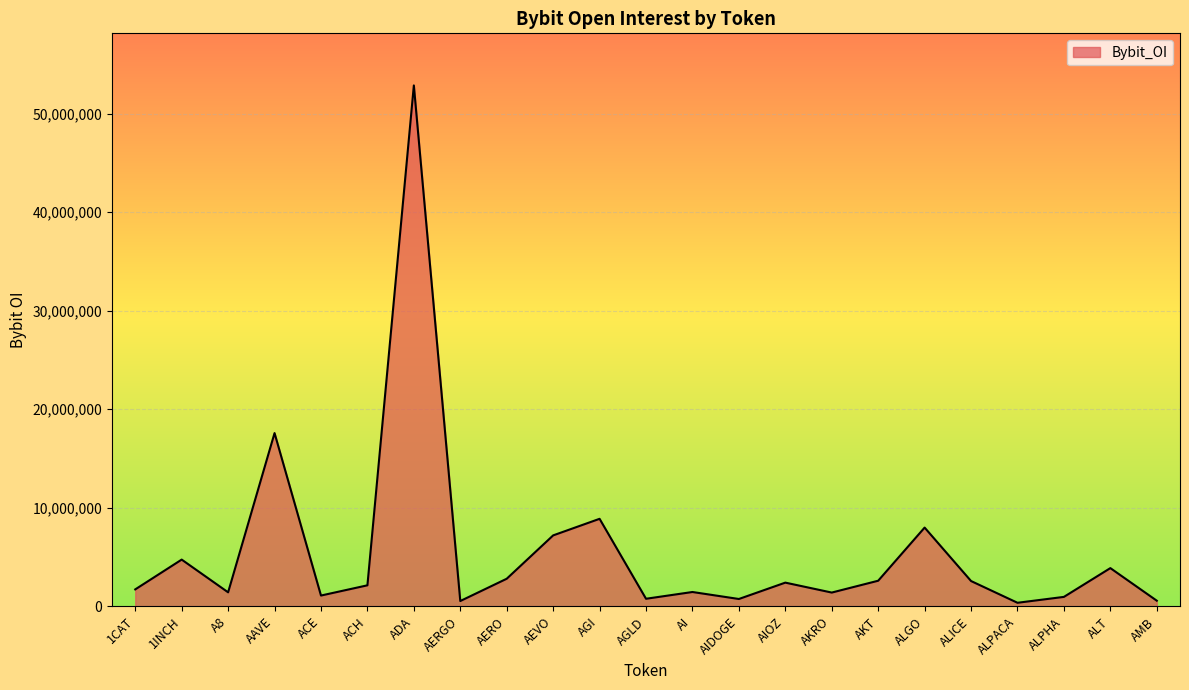

What is the sum of all values?

126742229